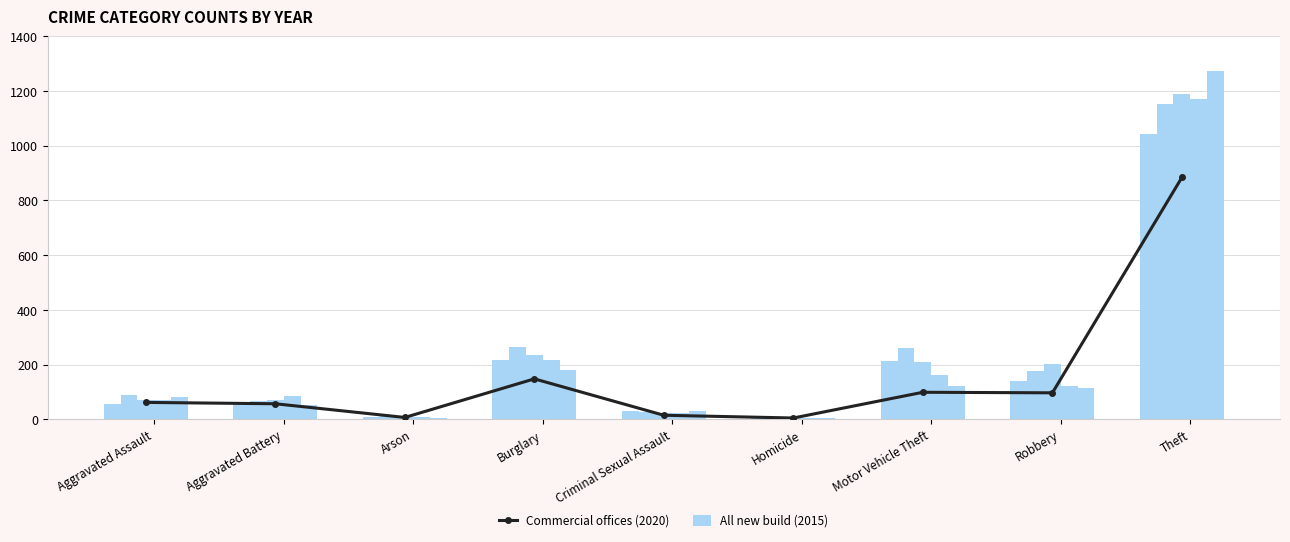

Rank the series by their maximum value, from highest to lowest.

All new build (2015), Commercial offices (2020)